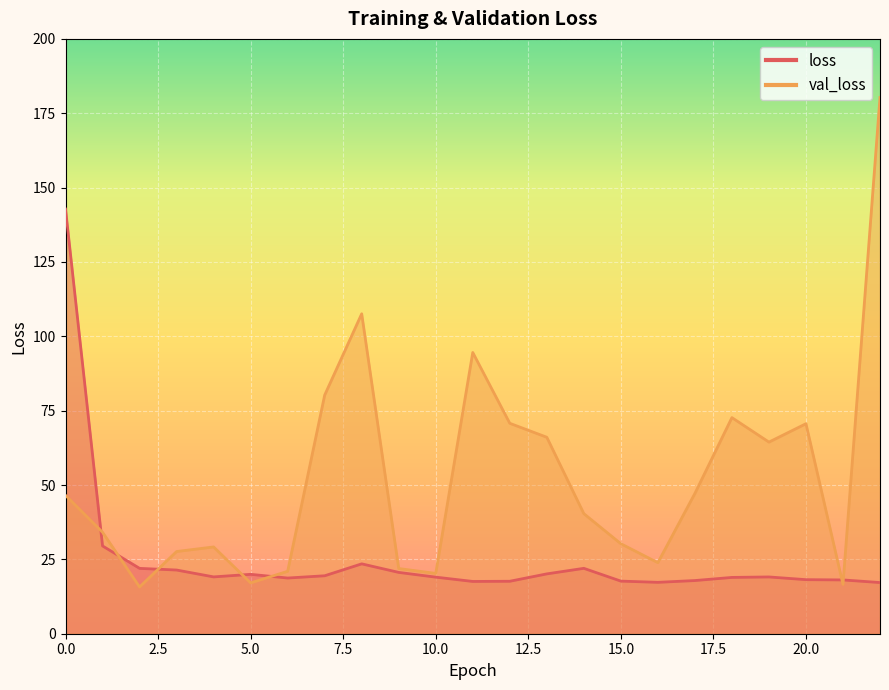

Between 0 and 21, which series saw the biggest shift?

loss